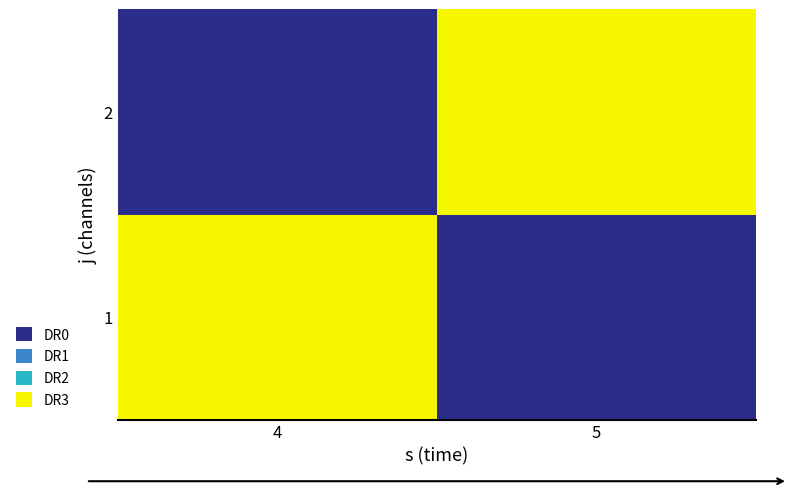

How many data points does each series have?

2